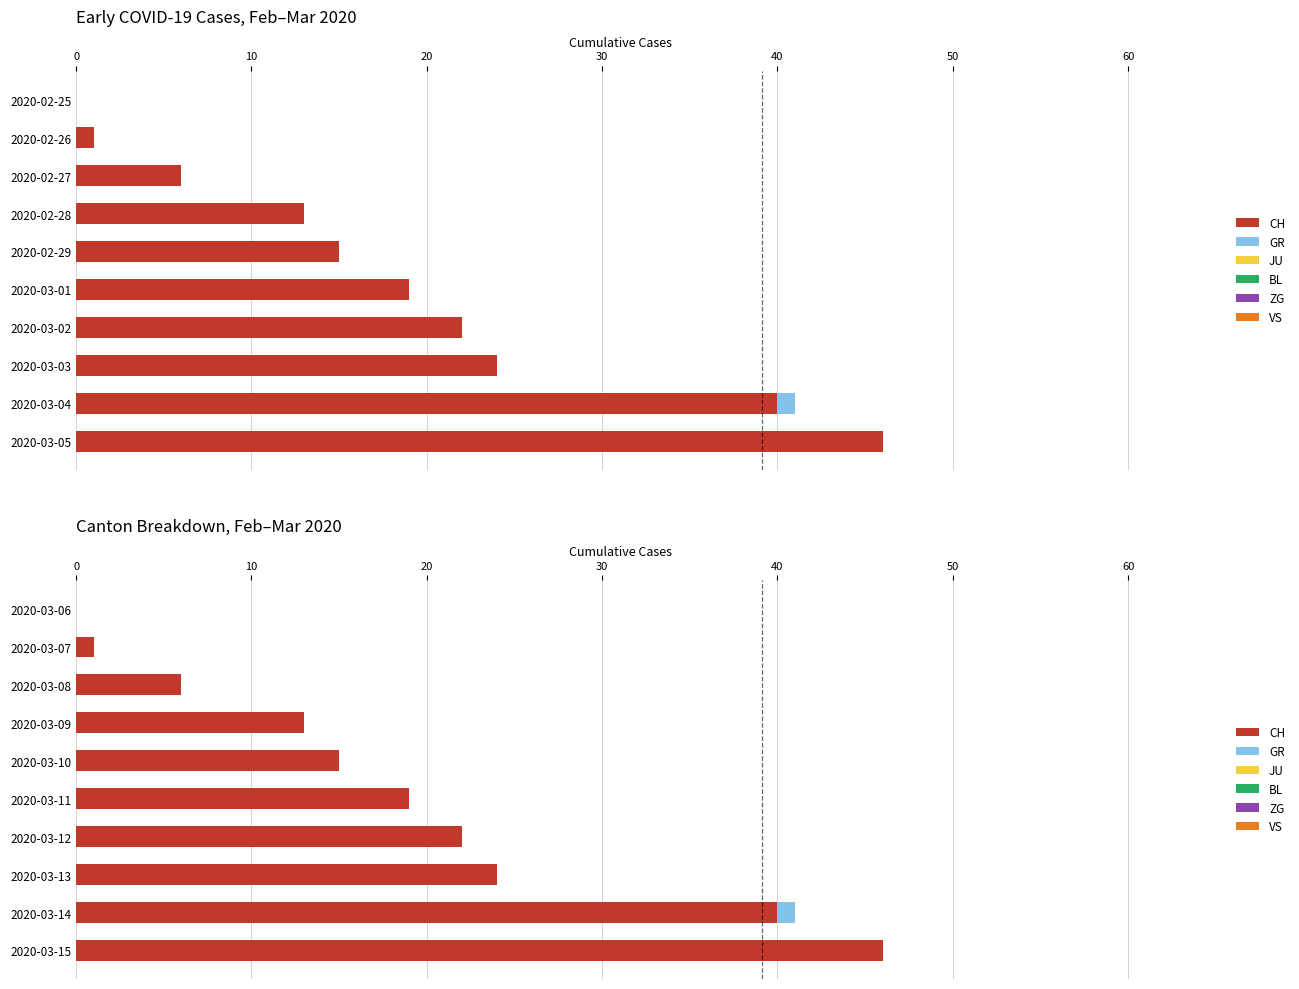

What is the spread (max minus min) of values at 20?

6.0